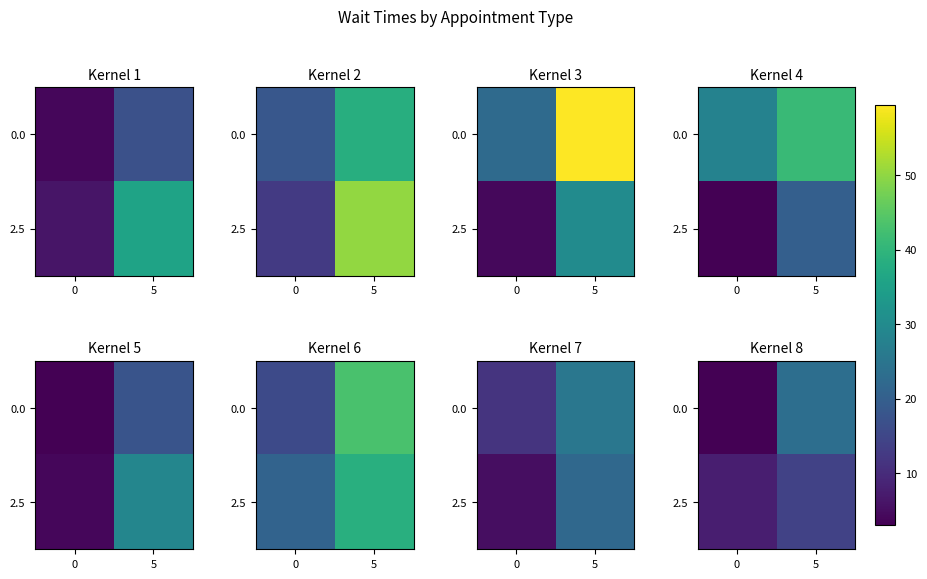

Is it true that 2.5 equals 7.7 at 0?

True